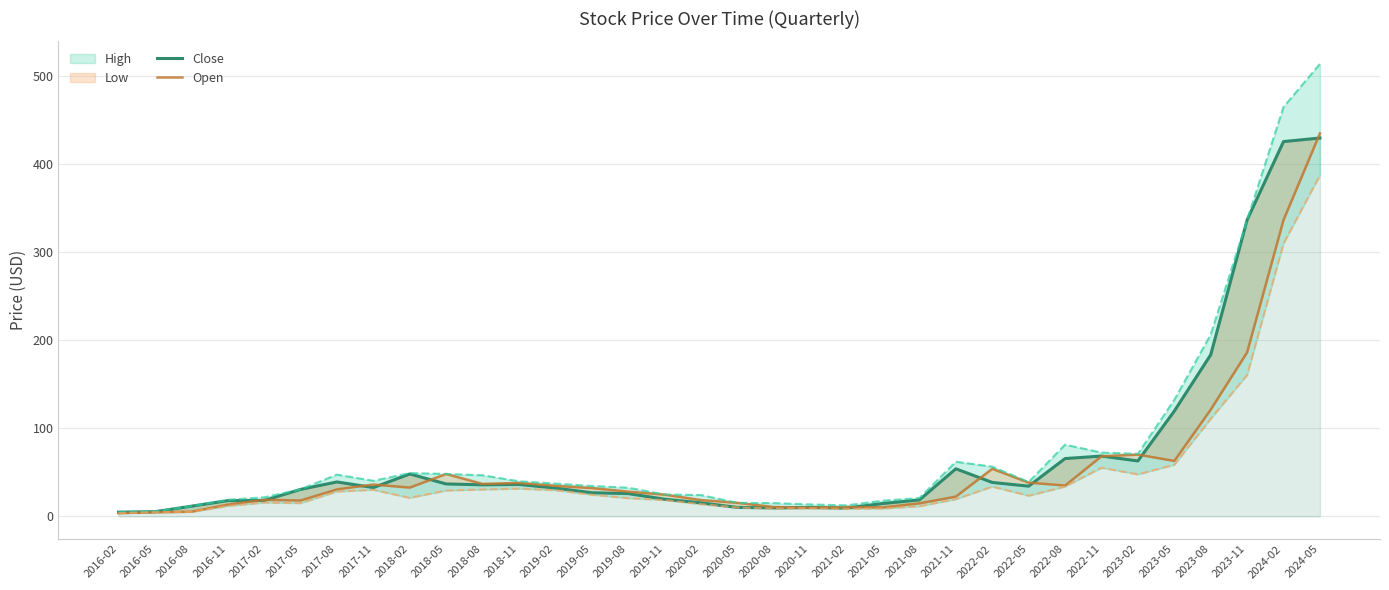

At which category does Open reach its first local peak?

2017-02